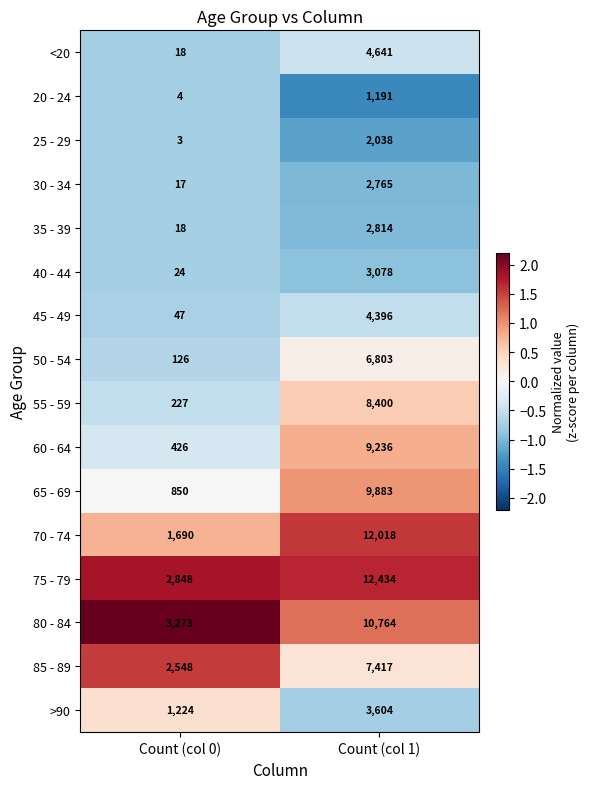

What is the average value of the 75 - 79 series?

7641